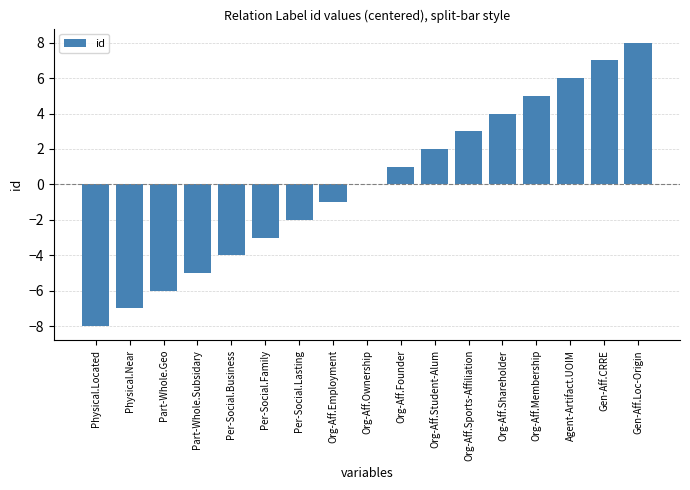

The value at Org-Aff.Ownership is 10. True or false?

False